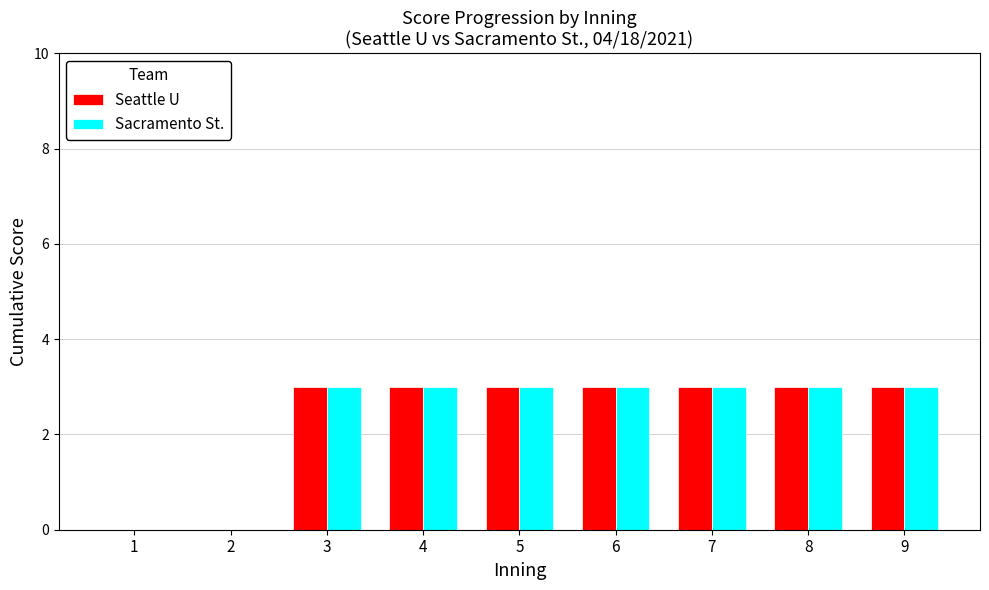

Reading left to right, extract all data points from this chart.

Seattle U: 0	0	3	3	3	3	3	3	3
Sacramento St.: 0	0	3	3	3	3	3	3	3